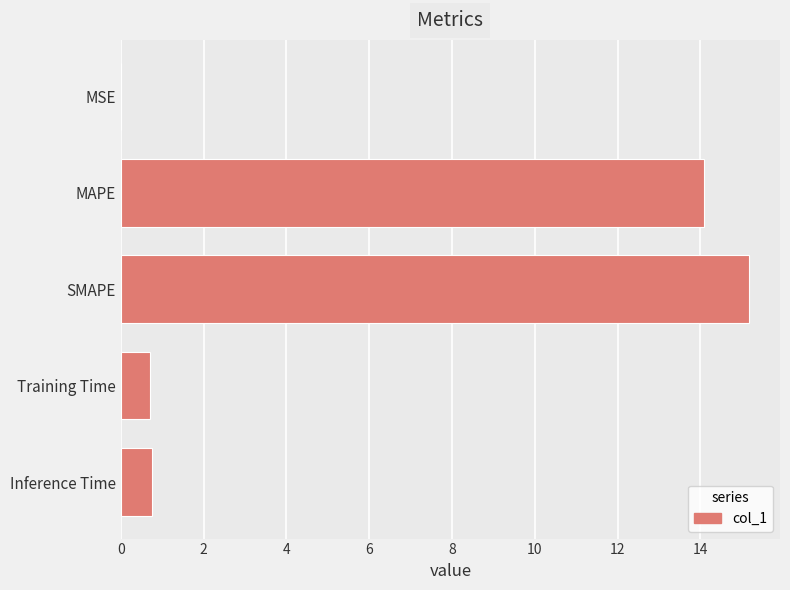

What is the maximum value shown in the chart?

15.2